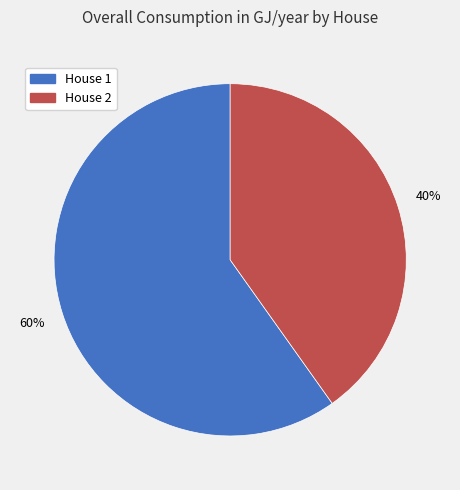

What is the ratio of the value at House 1 to the value at House 2?

1.5